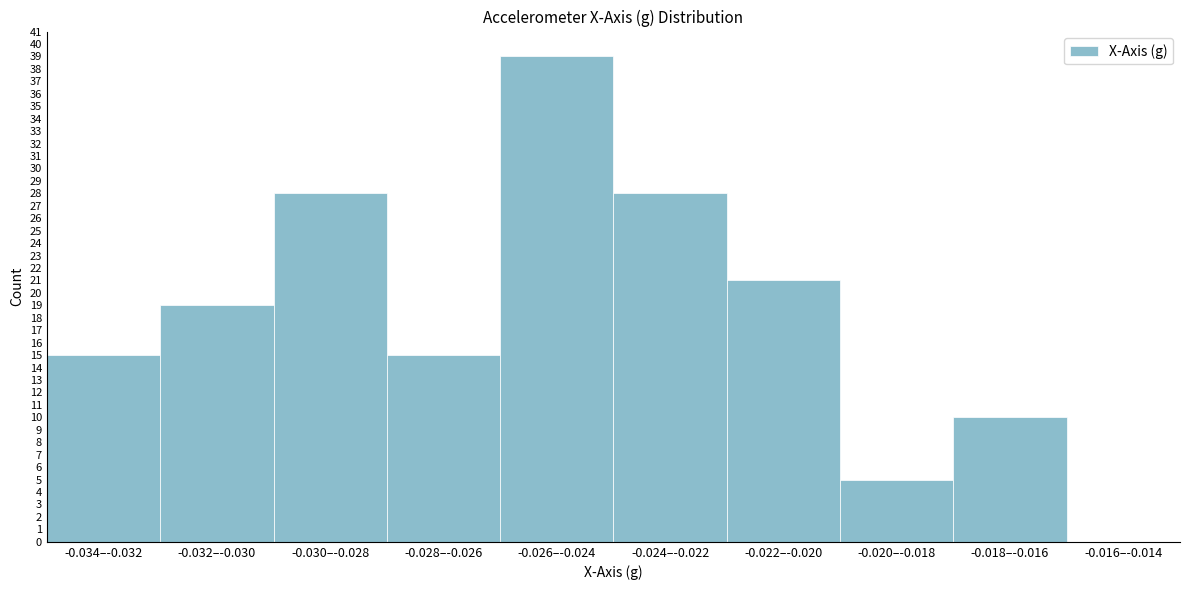

Reading left to right, what are all the values shown in this chart?

-0.034–-0.032=15	-0.032–-0.030=19	-0.030–-0.028=28	-0.028–-0.026=15	-0.026–-0.024=39	-0.024–-0.022=28	-0.022–-0.020=21	-0.020–-0.018=5	-0.018–-0.016=10	-0.016–-0.014=0